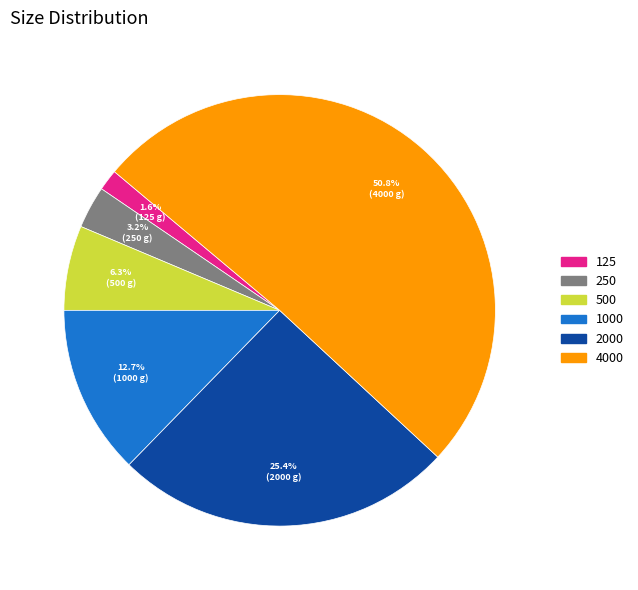

Approximately how many times larger is the value at 125 compared to 250?

0.5